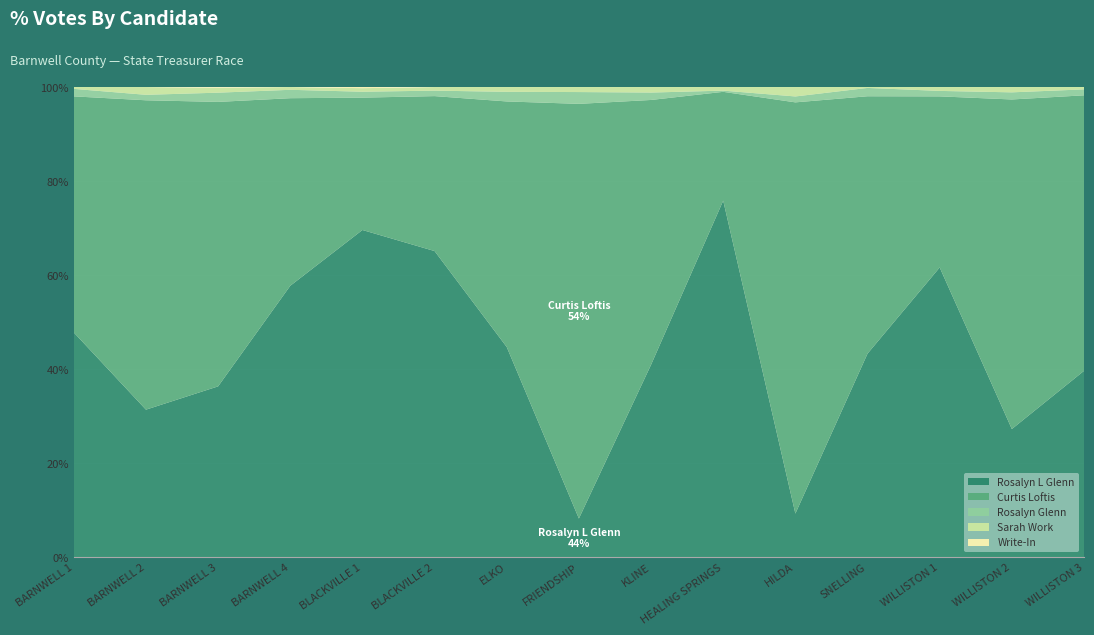

Reading right to left, extract all data points from this chart.

Rosalyn L Glenn: 157	72	371	220	37	295	104	23	131	168	277	291	241	189	120
Curtis Loftis: 232	185	219	278	348	90	143	246	153	85	112	201	401	396	126
Rosalyn Glenn: 5	4	7	9	5	1	4	7	6	3	5	9	13	7	4
Sarah Work: 2	3	5	1	8	3	3	3	3	2	3	3	7	10	1
Write-In: 0	0	0	0	0	0	0	0	0	0	1	0	1	0	0